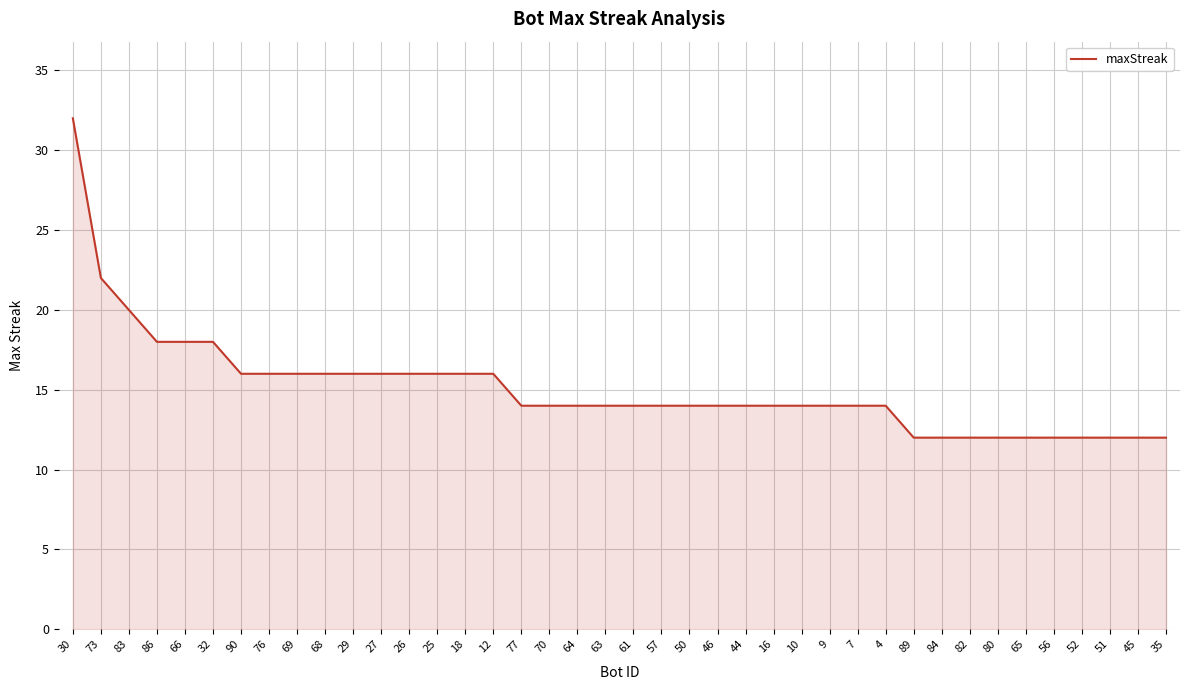

What is the change in value from 66 to 27?

-2